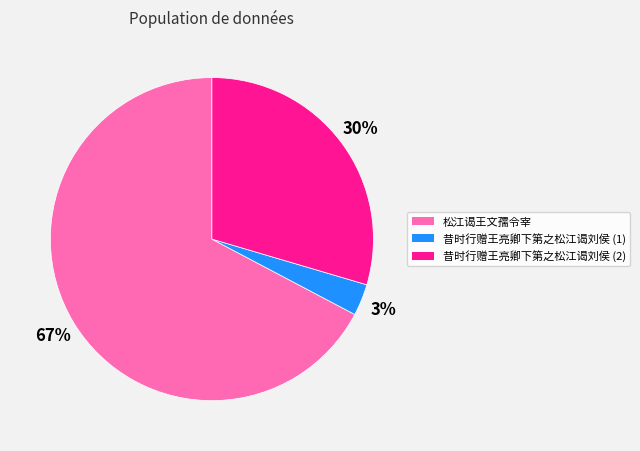

To the nearest percent, what is the average slice percentage?

33%